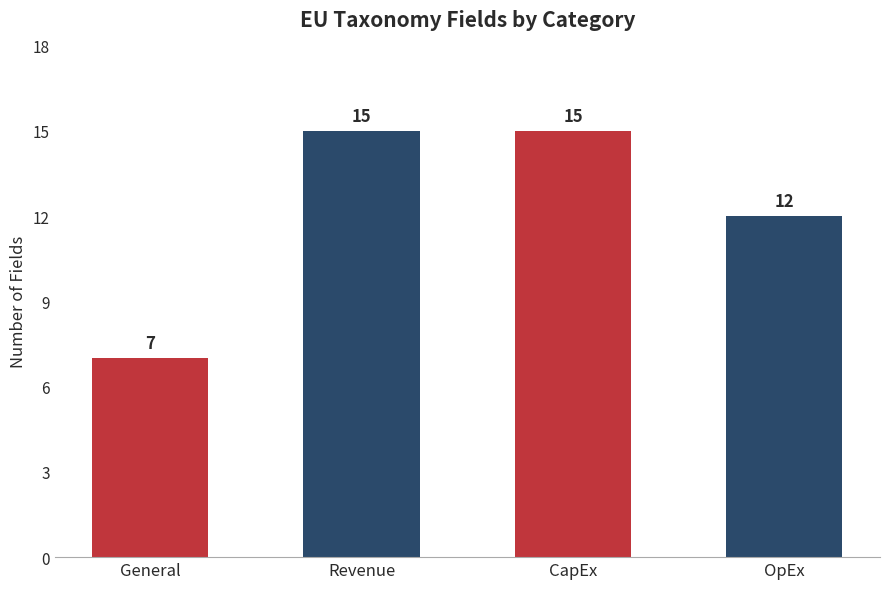

Reading right to left, what are all the values shown in this chart?

12	15	15	7